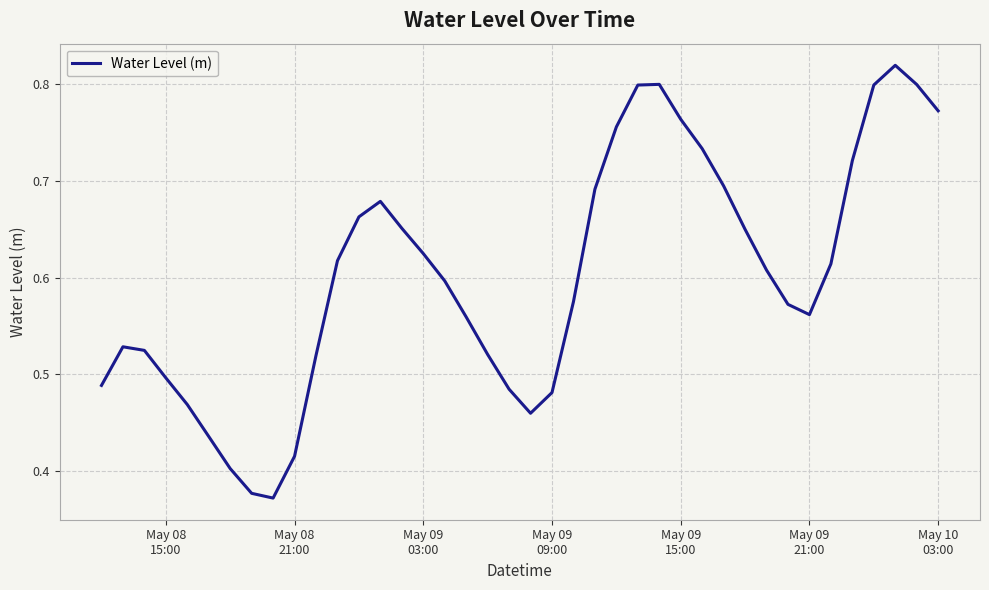

True or false: there are more than 0 points higher than both neighbors.

True